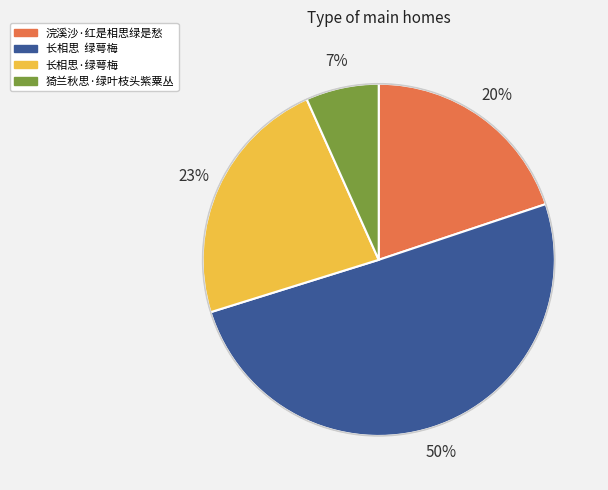

Do 猗兰秋思·绿叶枝头紫粟丛 and 浣溪沙·红是相思绿是愁 together represent more than half of the pie?

No